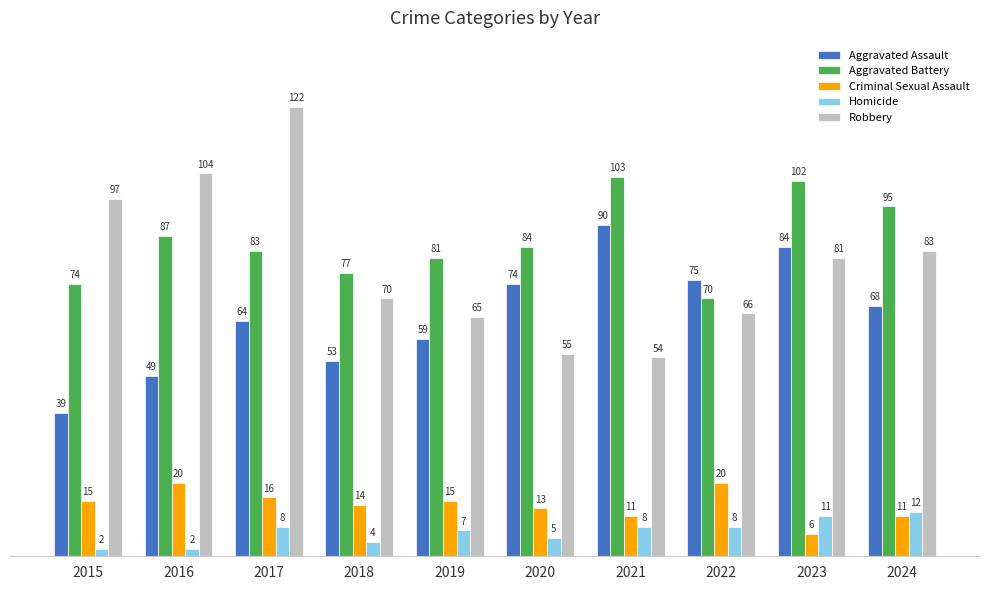

How many data points does each series have?

10